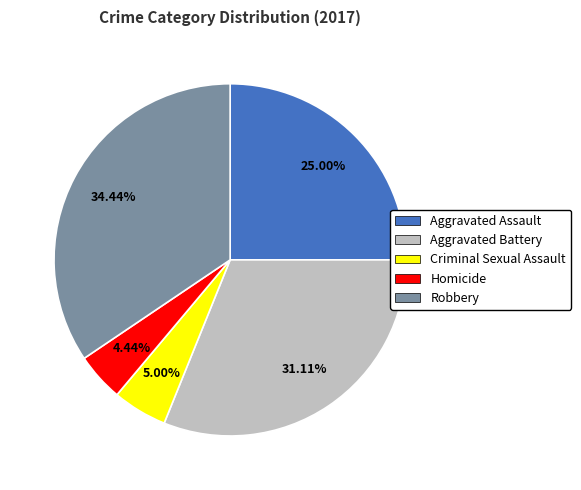

Which slice is the smallest?

Homicide